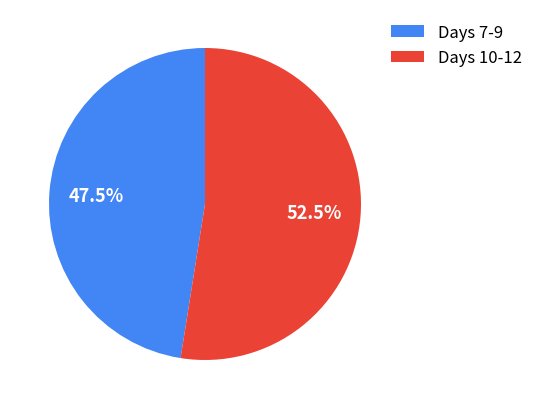

Between Days 10-12 and Days 7-9, which is larger?

Days 10-12